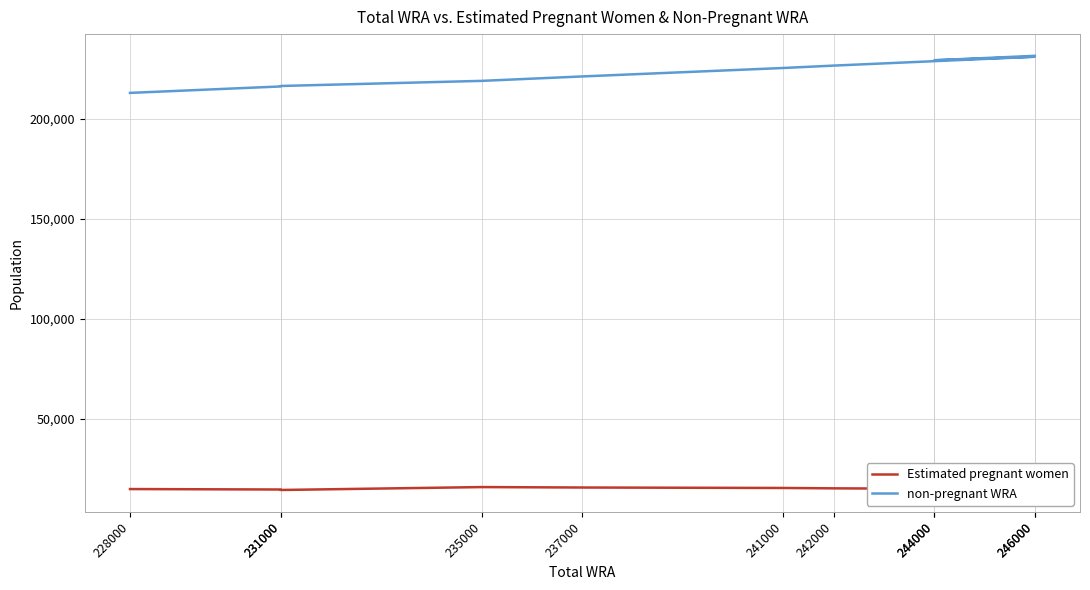

What is the average value of the non-pregnant WRA series?

223551.8